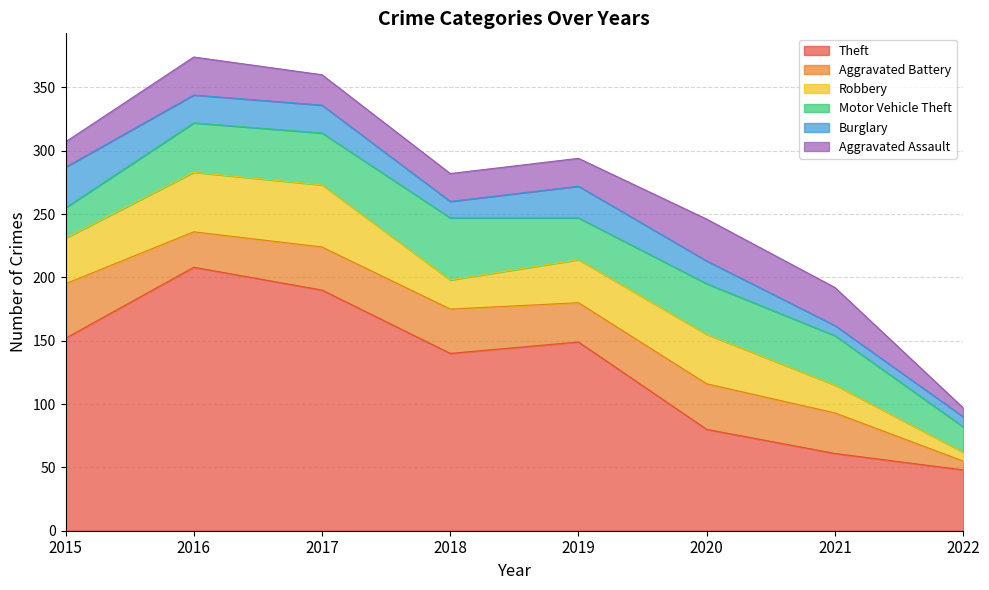

What is the sum of the Theft values at 2022 and 2019?

197